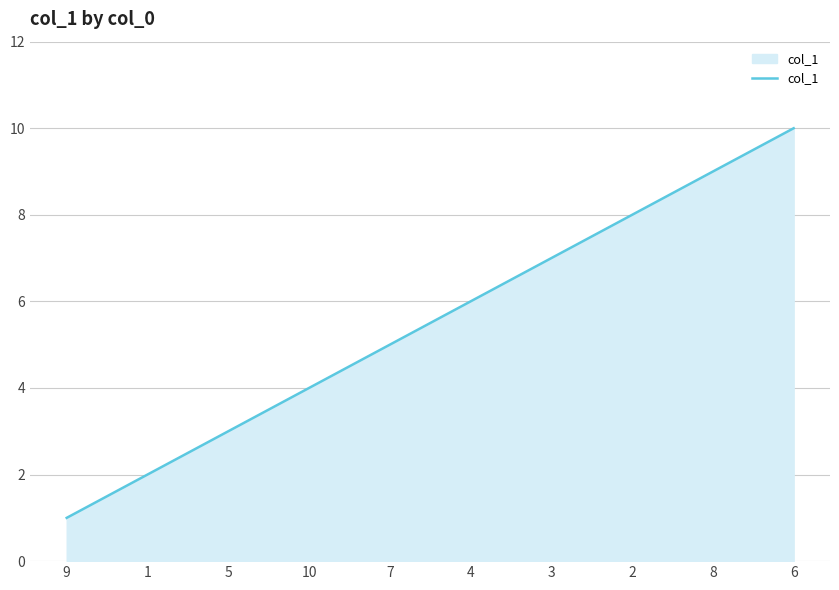

What is the difference between the second highest and minimum values?

8